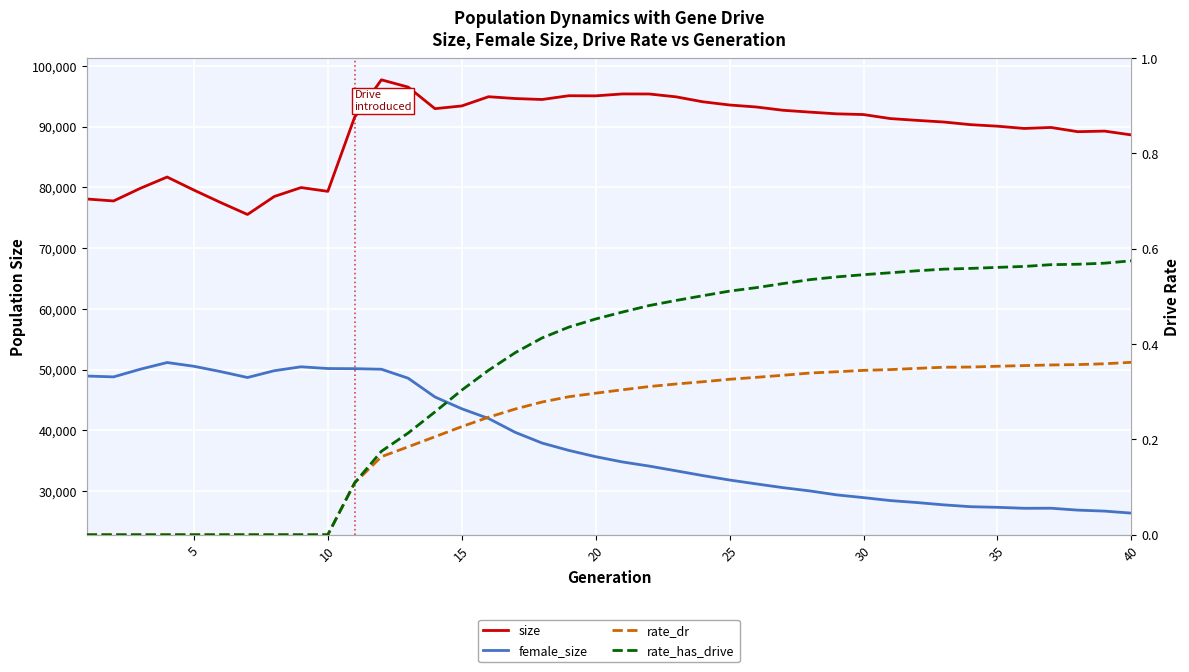

The value of rate_dr at 10 is -0.2. True or false?

False